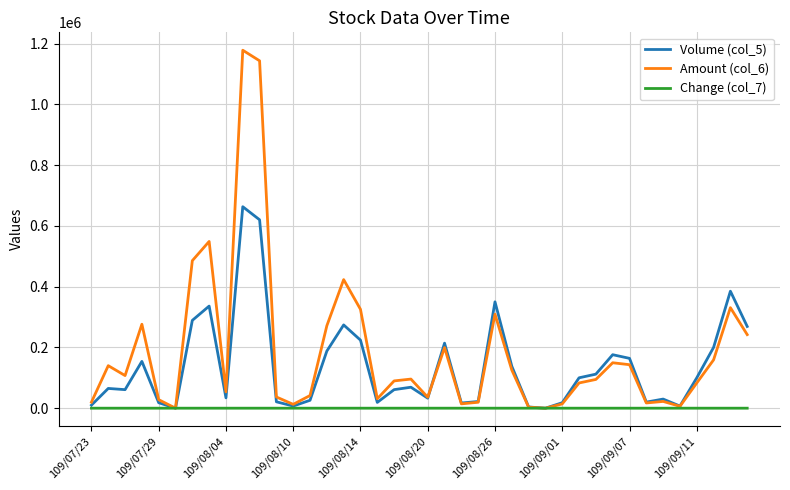

List the series in order of their peak value, highest first.

Amount (col_6), Volume (col_5), Change (col_7)